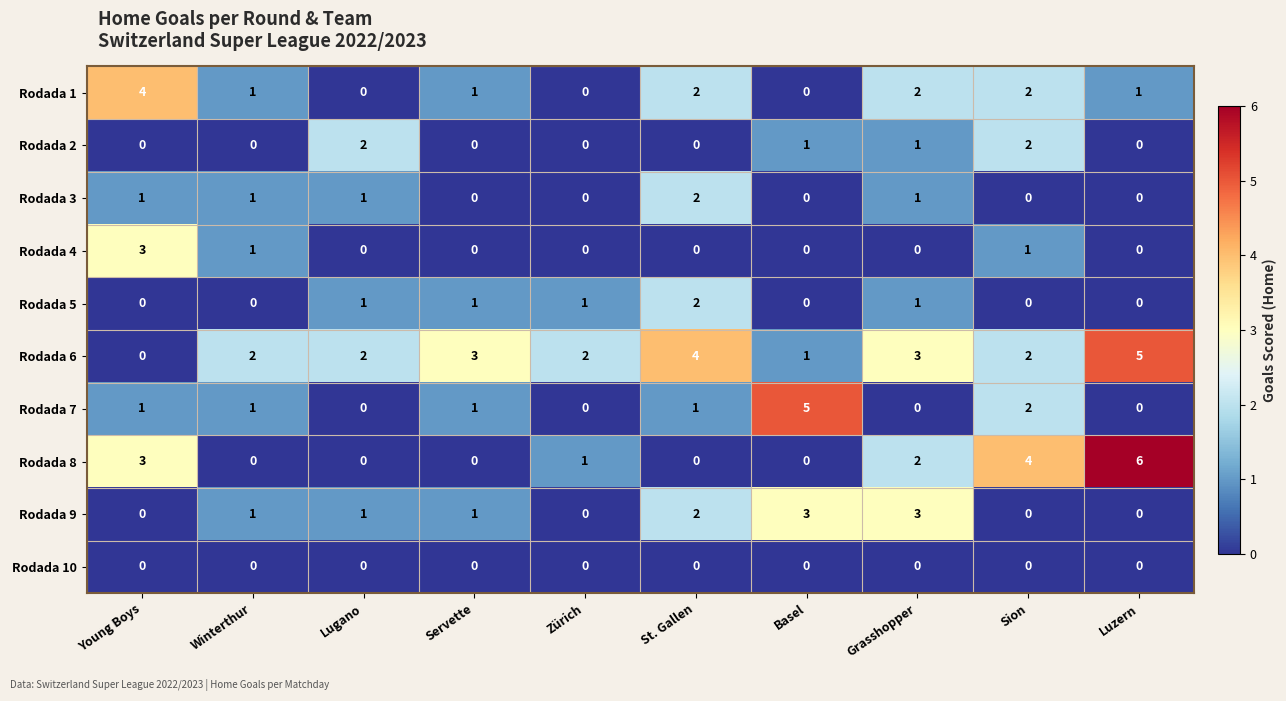

What is the total value across all series at Lugano?

7